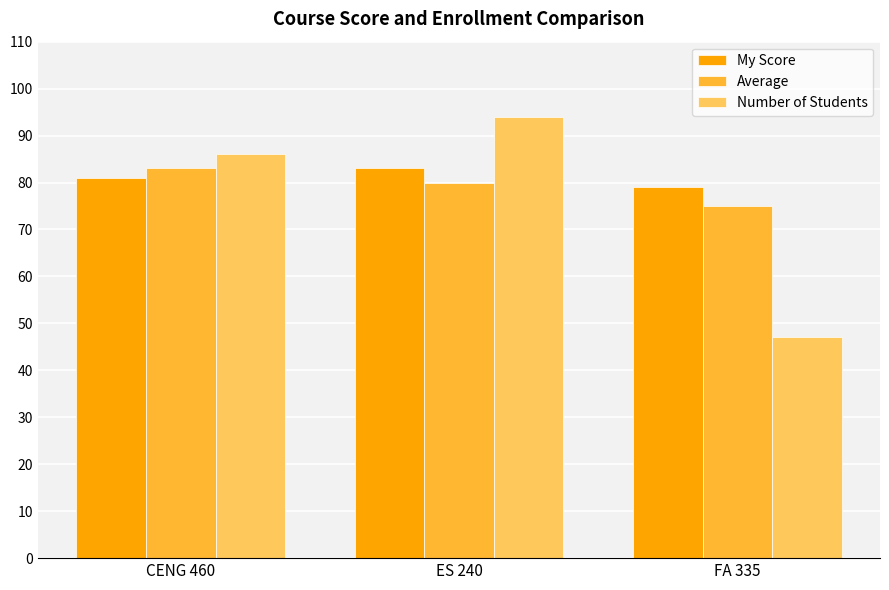

True or false: My Score has a value of 83 at ES 240.

True